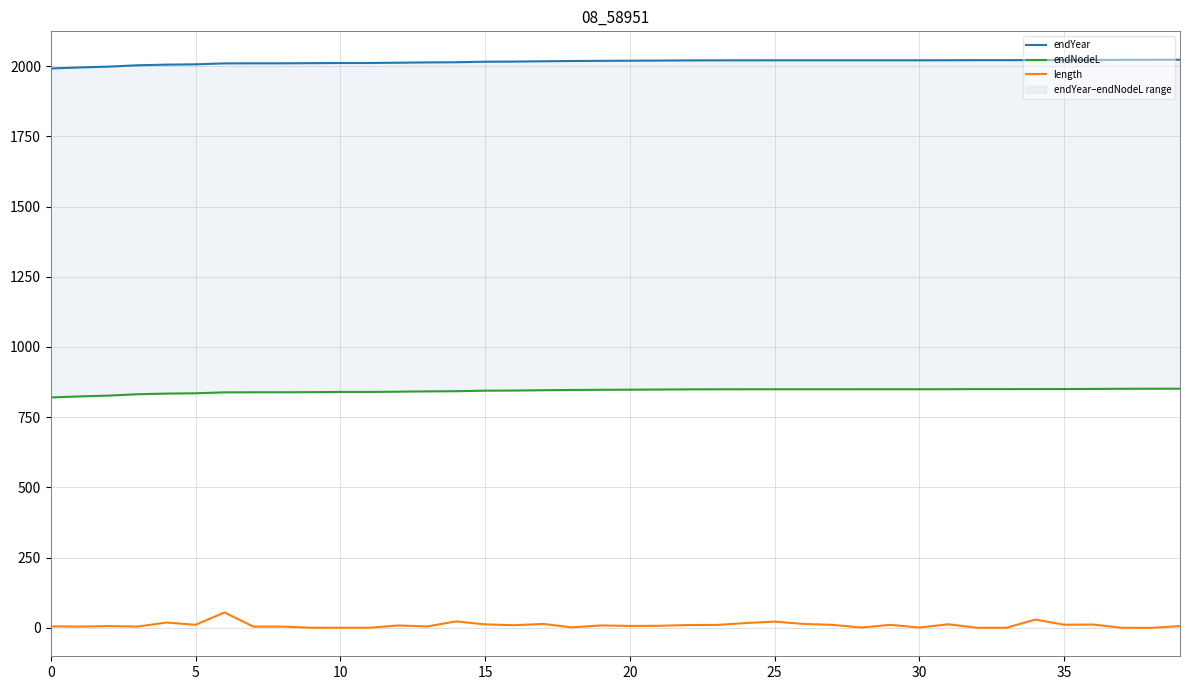

What is the maximum value for length?

55.1